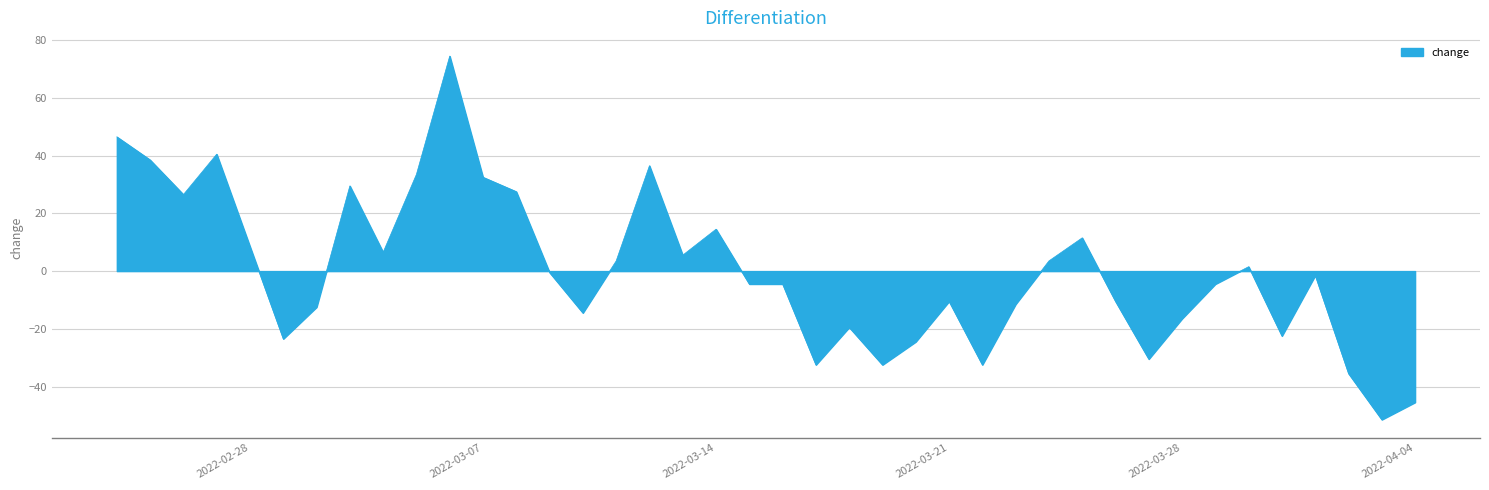

What is the difference between the maximum and minimum values?

126.0